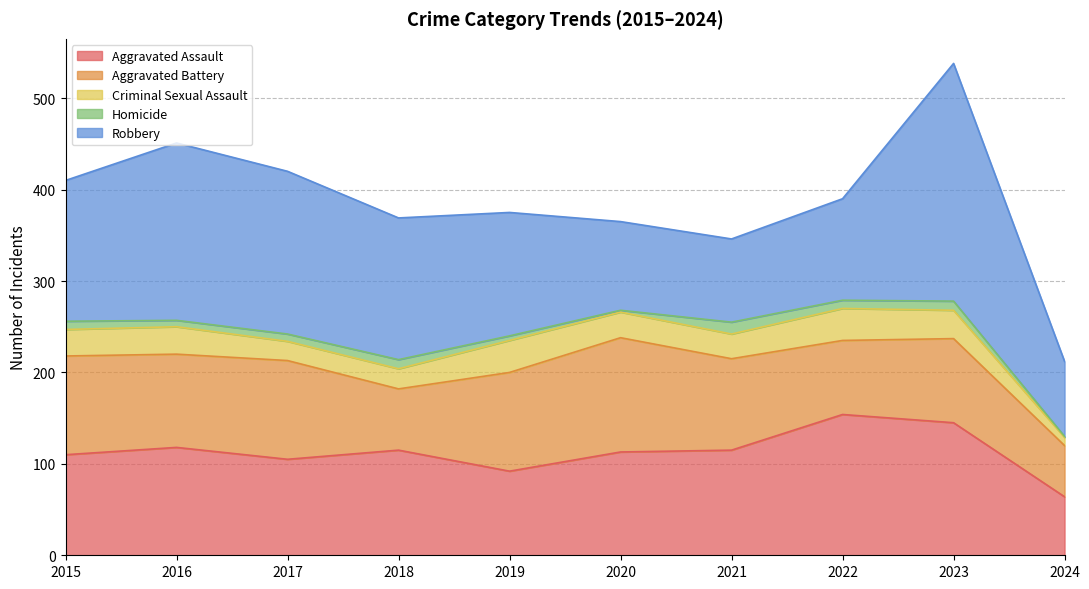

What is the difference between the highest and lowest values at 2017?

170